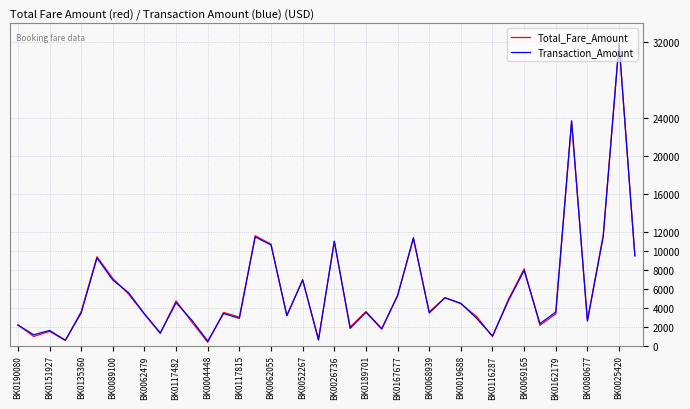

What is the maximum value for Total_Fare_Amount?

31840.0